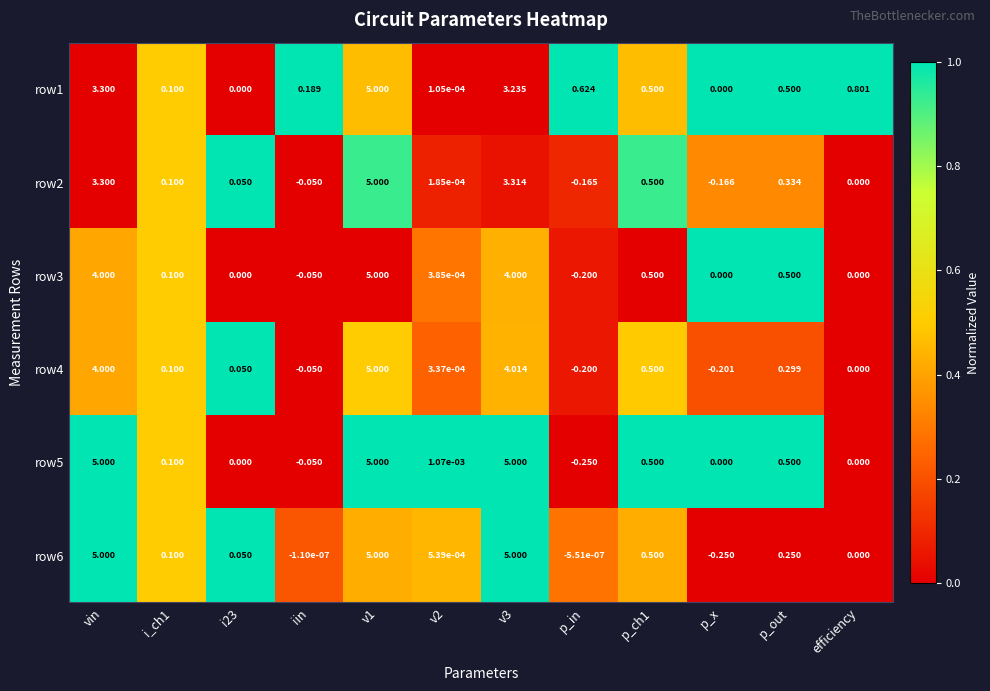

At which label does row3 first exceed 0?

vin